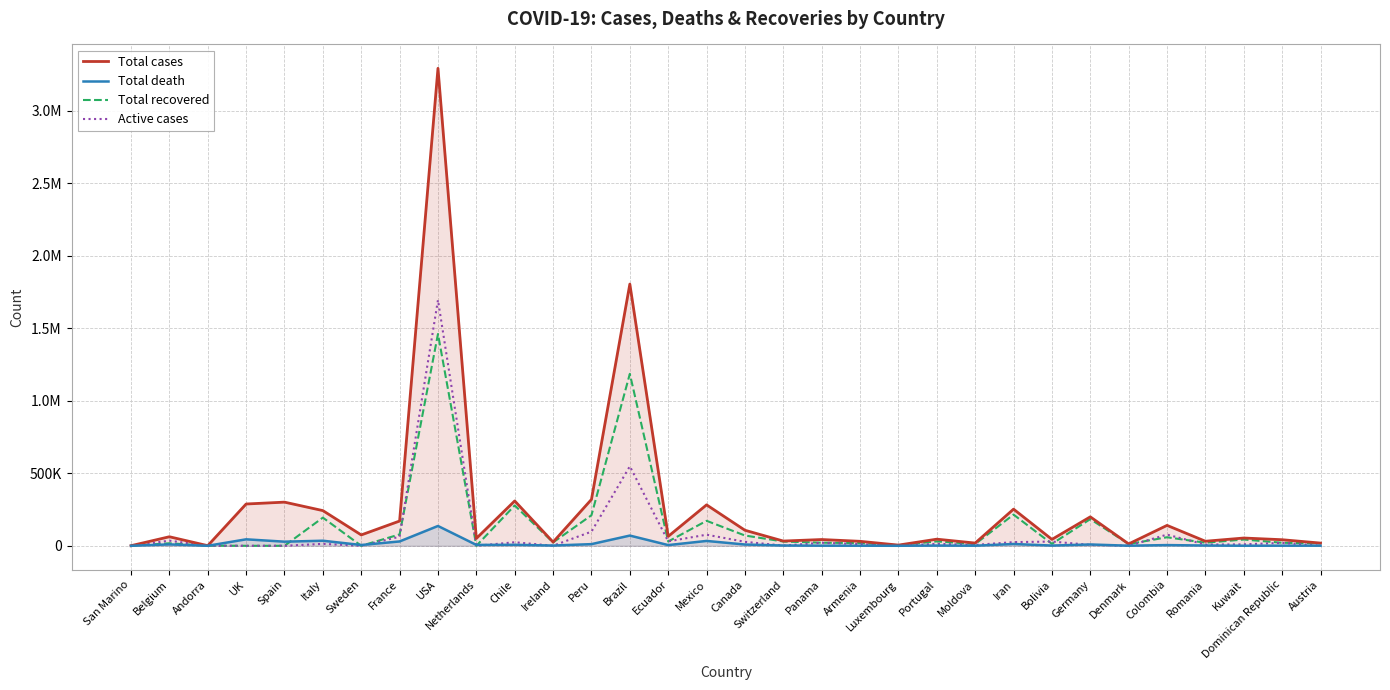

Where does the Active cases series first go above 13428?

Belgium